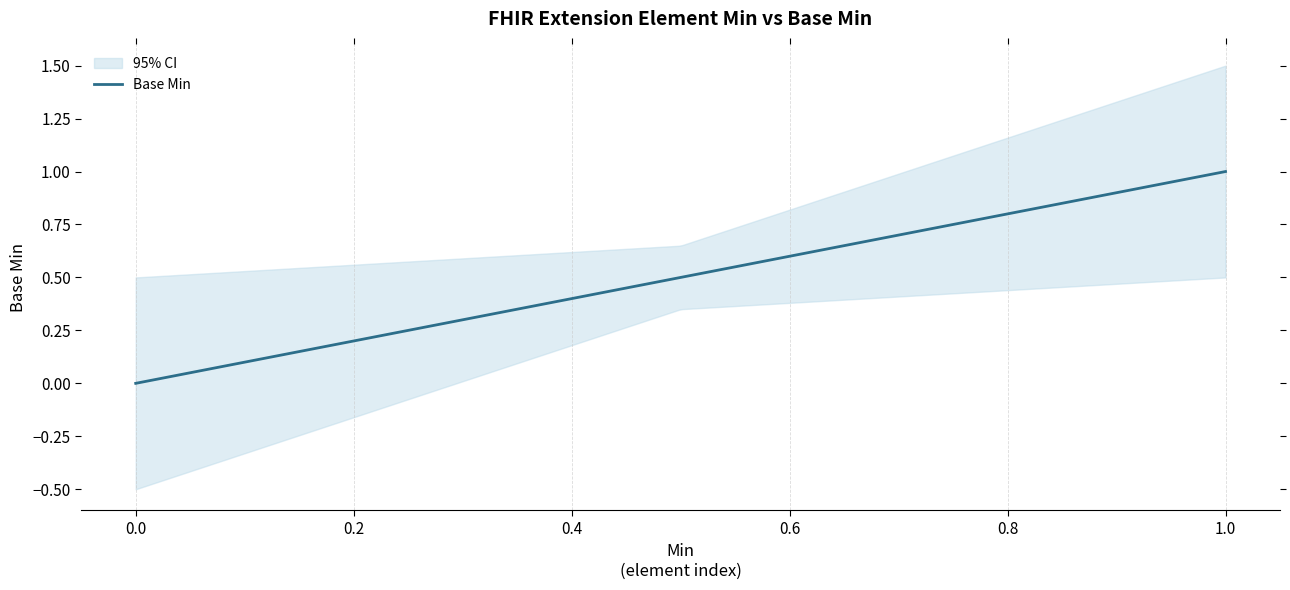

The value at Extension.id is 0. True or false?

True